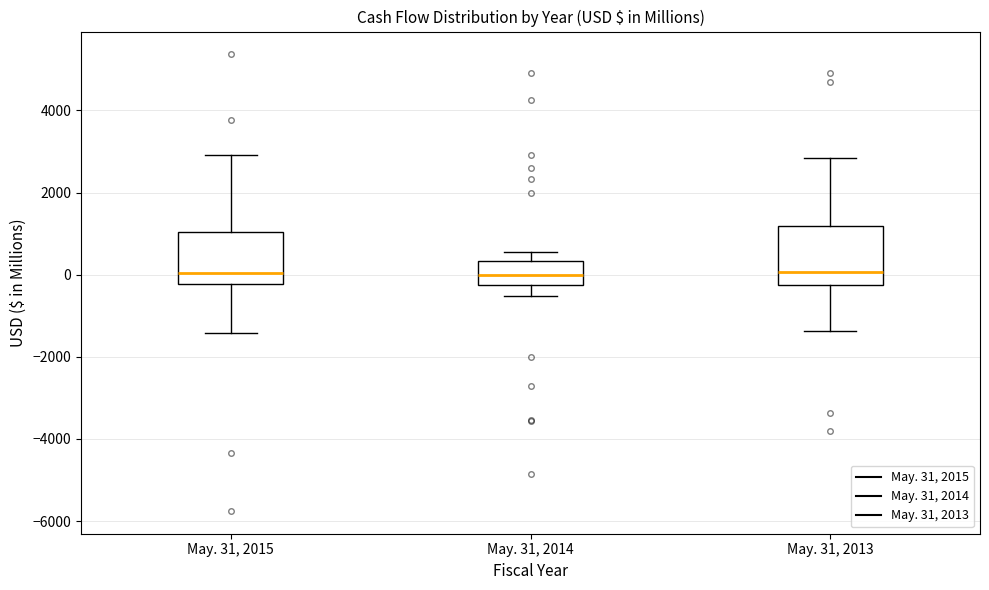

Where does the upper whisker of the box for May. 31, 2015 end on the y-axis? The values are not printed on the chart, so give them approximately, as read against the axis.

3000